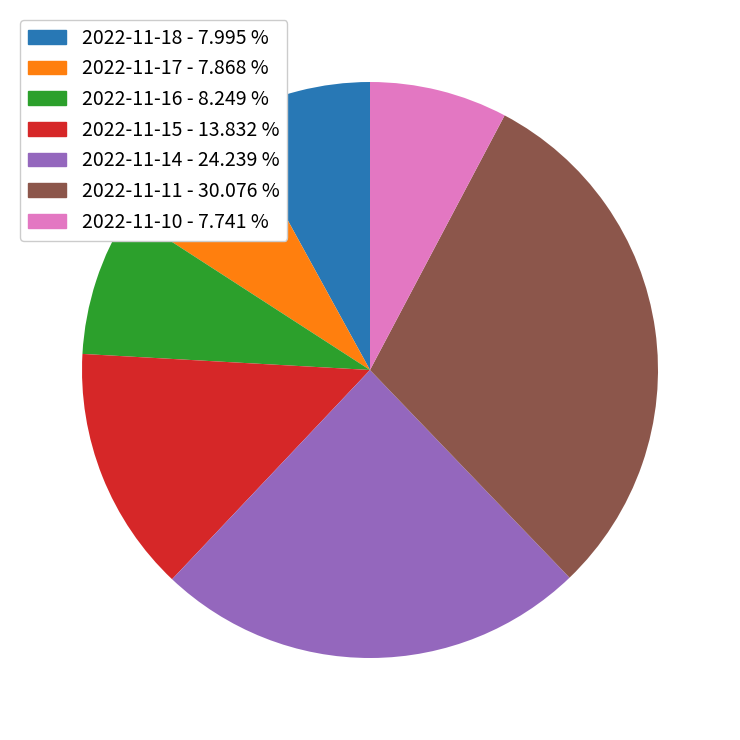

The 2022-11-15 slice represents 14% of the pie. True or false?

True